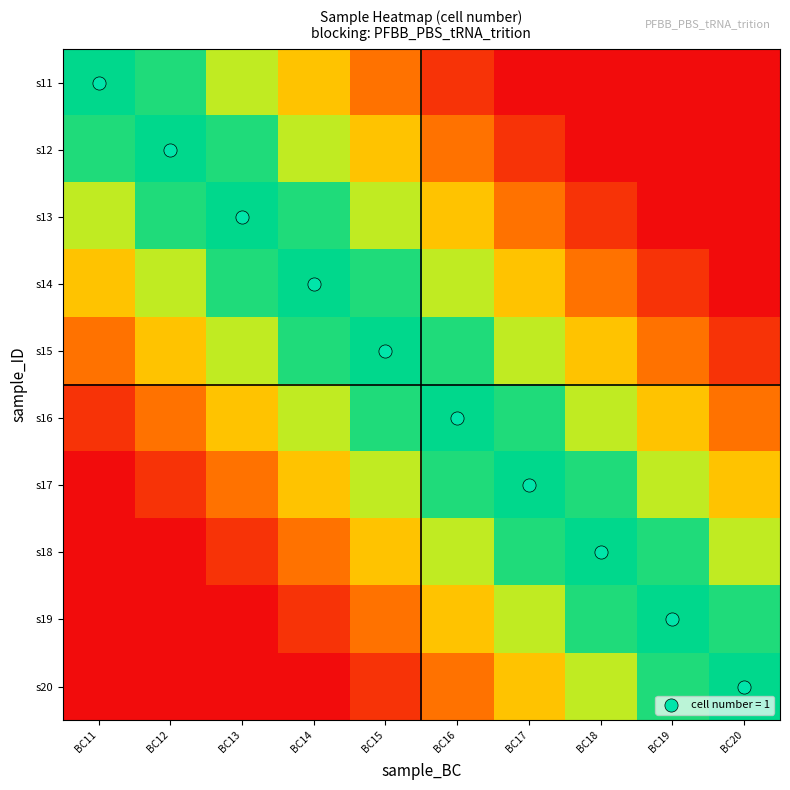

What is the spread (max minus min) of values at BC11?

0.8